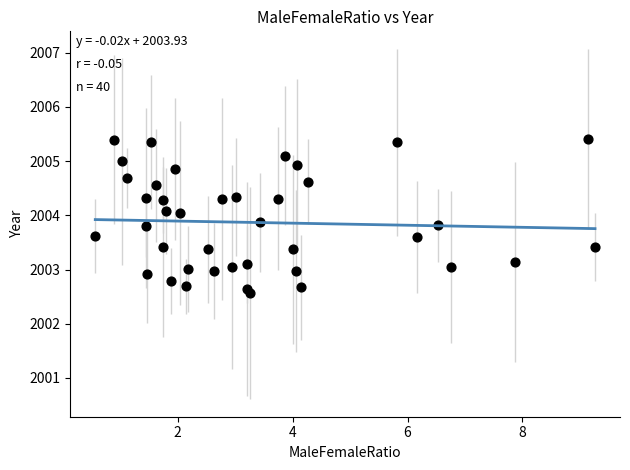

What is the range of Y values (max minus min)?

2.8